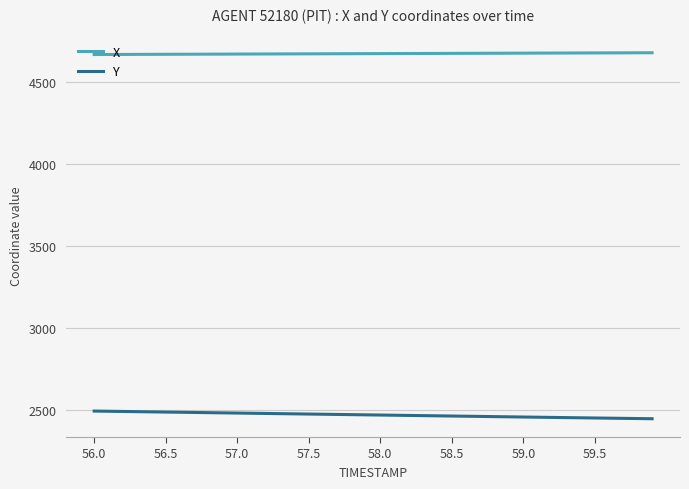

Rank the series by their average value, from highest to lowest.

X, Y